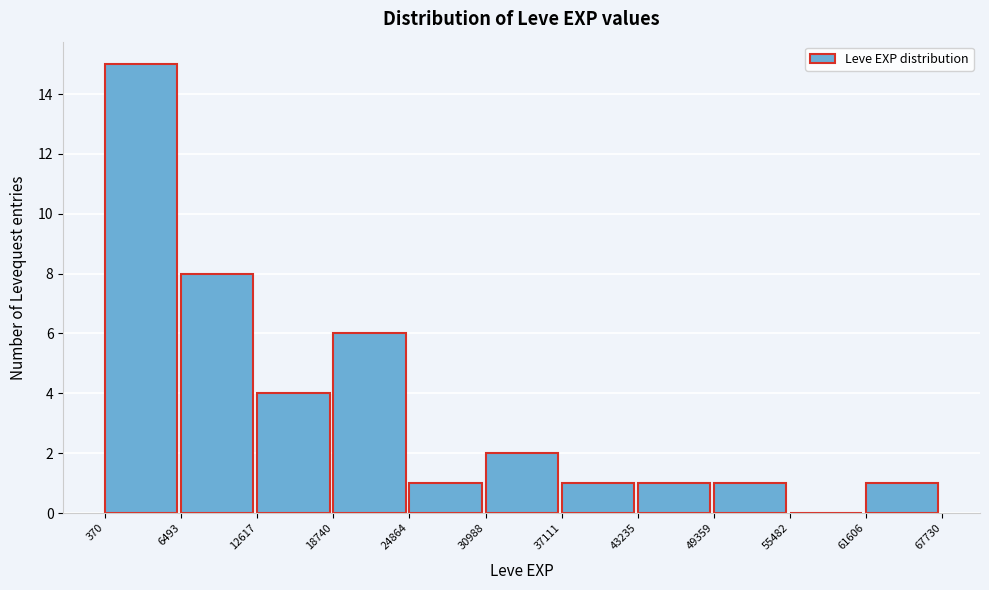

Over which range of the x-axis is the bar tallest?

370 to 6493